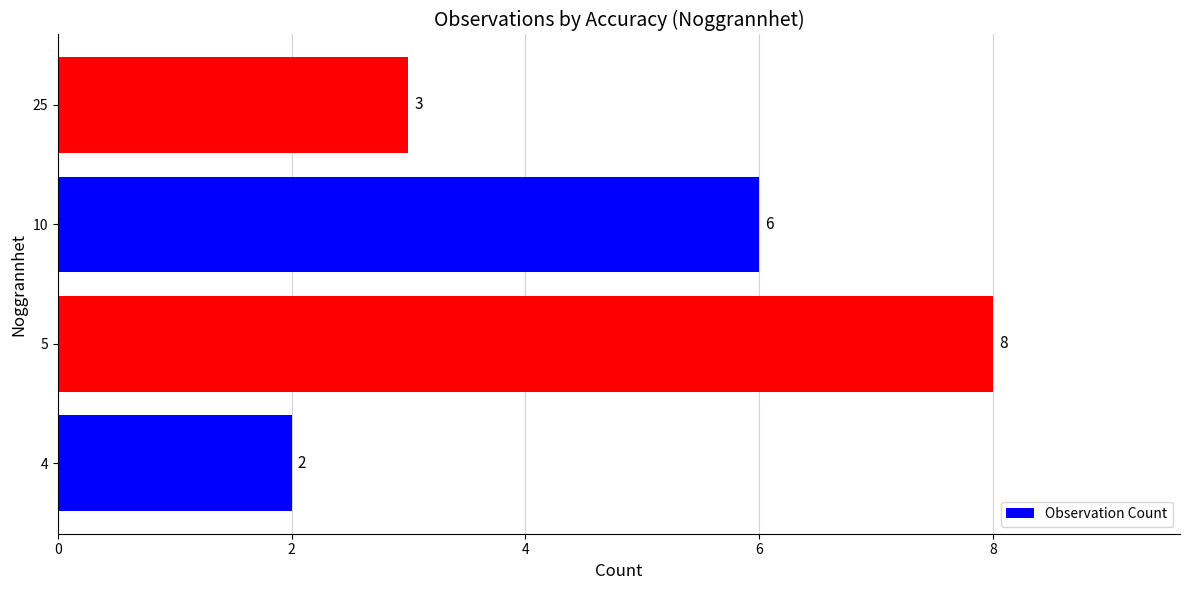

Reading bottom to top, what are all the values shown in this chart?

4=2	5=8	10=6	25=3